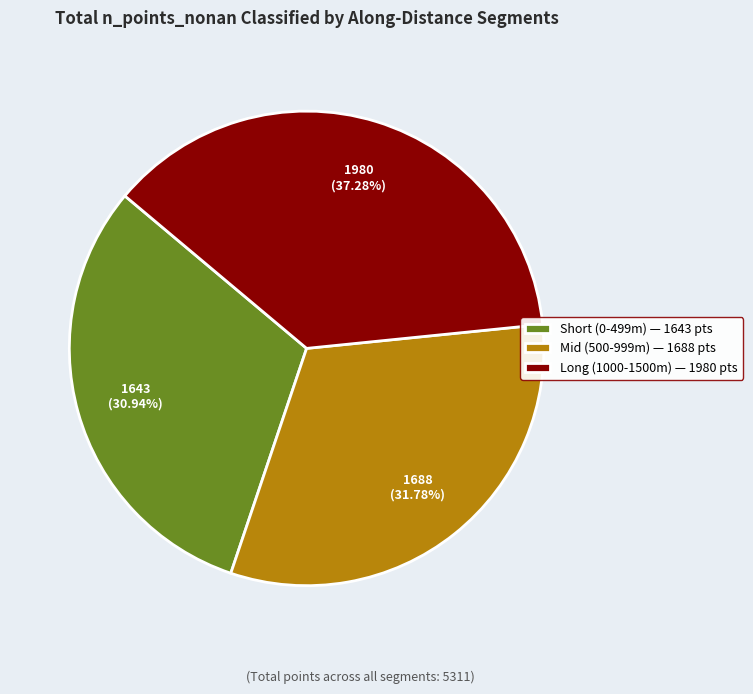

Which category has the smallest portion of the pie?

Short (0-499m) — 1643 pts